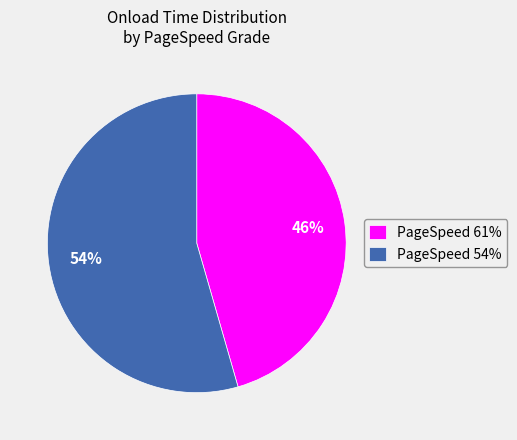

To the nearest percent, what is the average slice percentage?

50%